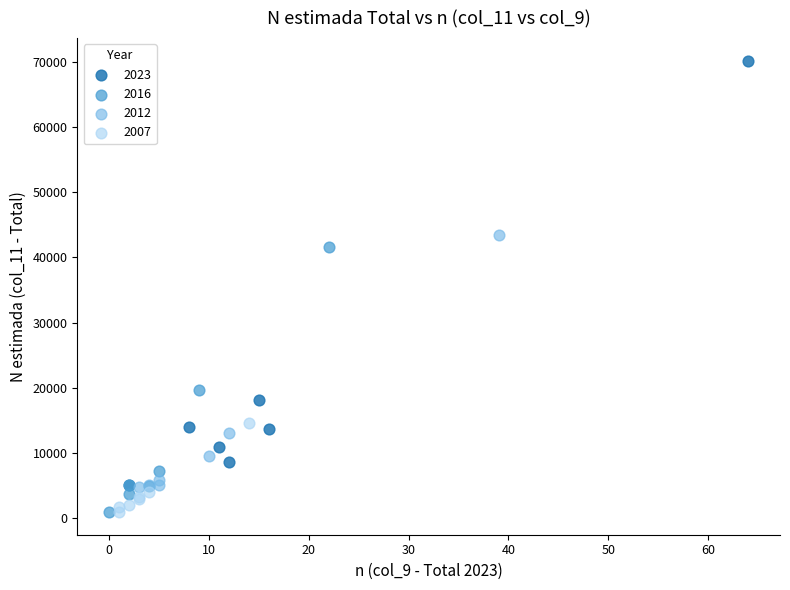

What are all the series names shown in the legend?

2023, 2016, 2012, 2007